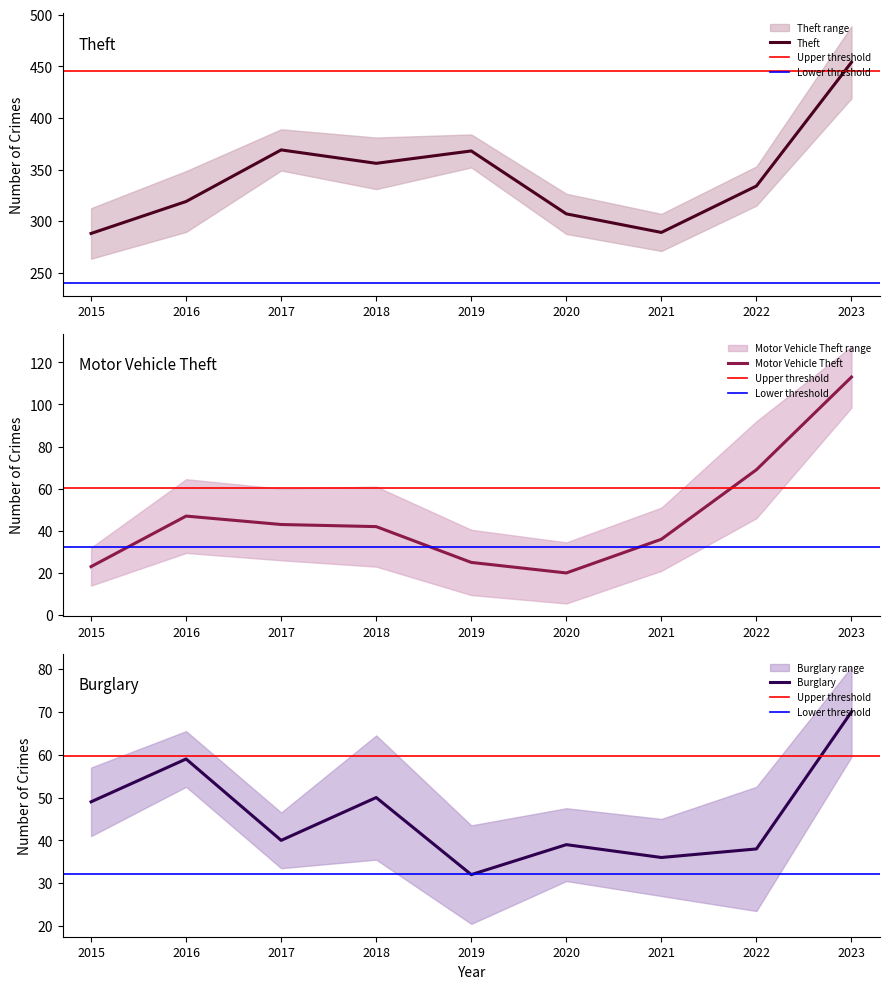

True or false: Burglary has a value of 49 at 2015.

True